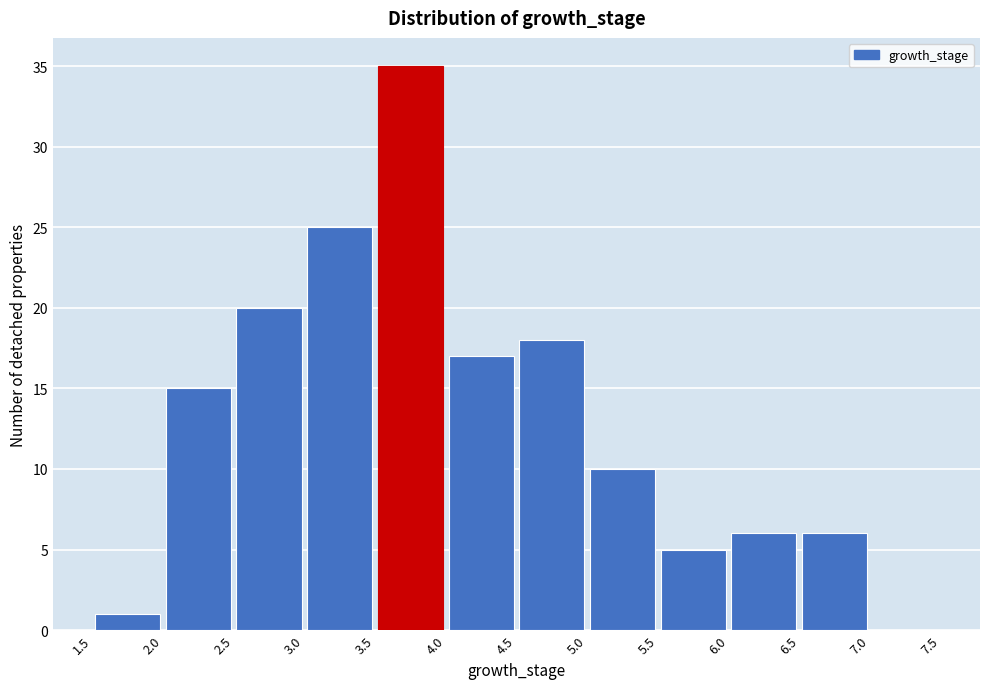

What is the height of the bar covering 1.5 to 2.0 on the x-axis? The values are not printed on the chart, so give them approximately, as read against the axis.

1